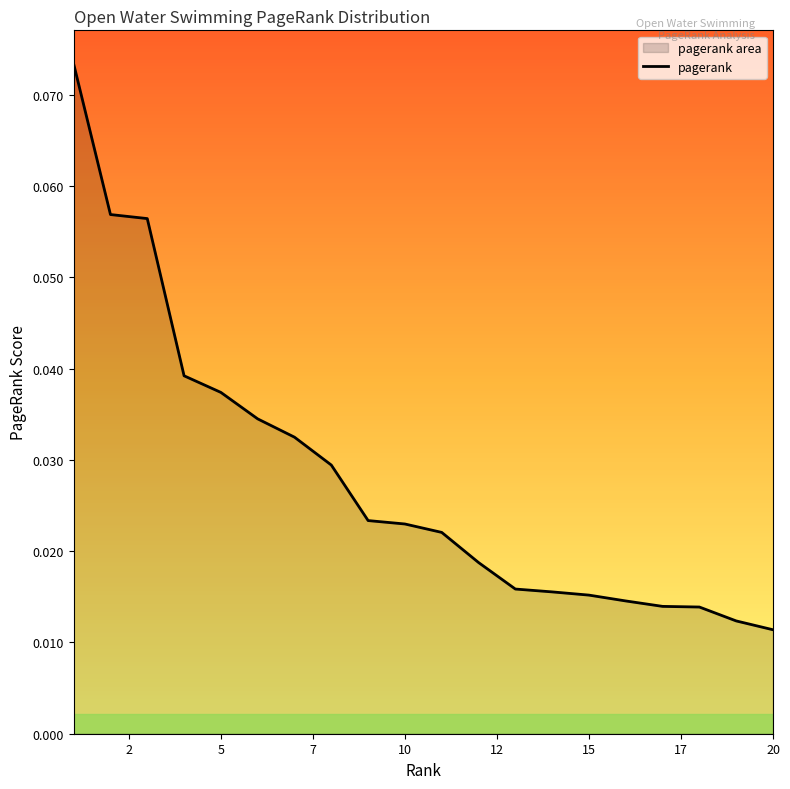

Reading left to right, extract all data points from this chart.

0.1	0.1	0.1	0.0	0.0	0.0	0.0	0.0	0.0	0.0	0.0	0.0	0.0	0.0	0.0	0.0	0.0	0.0	0.0	0.0